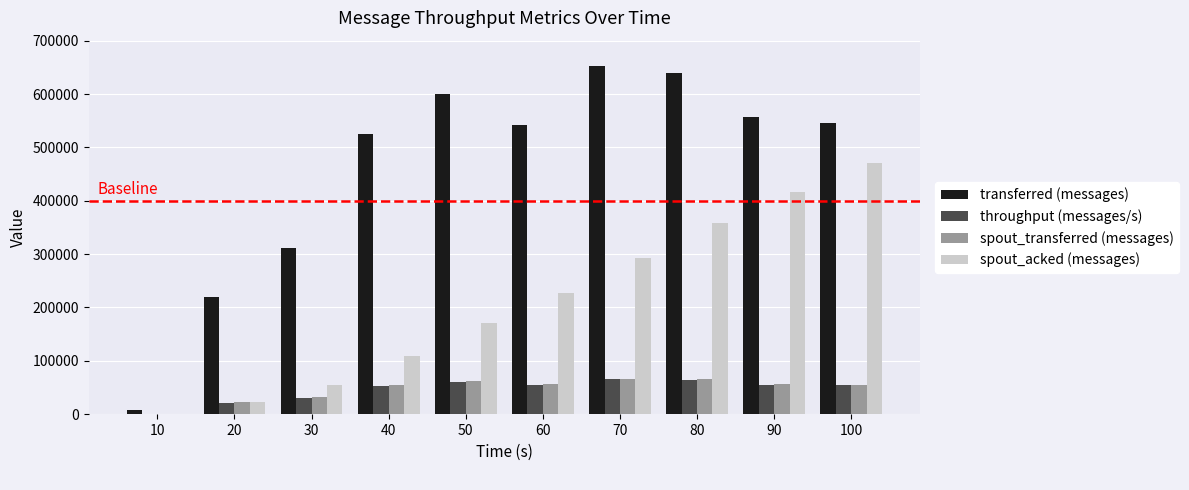

What is the spread (max minus min) of values at 50?

539769